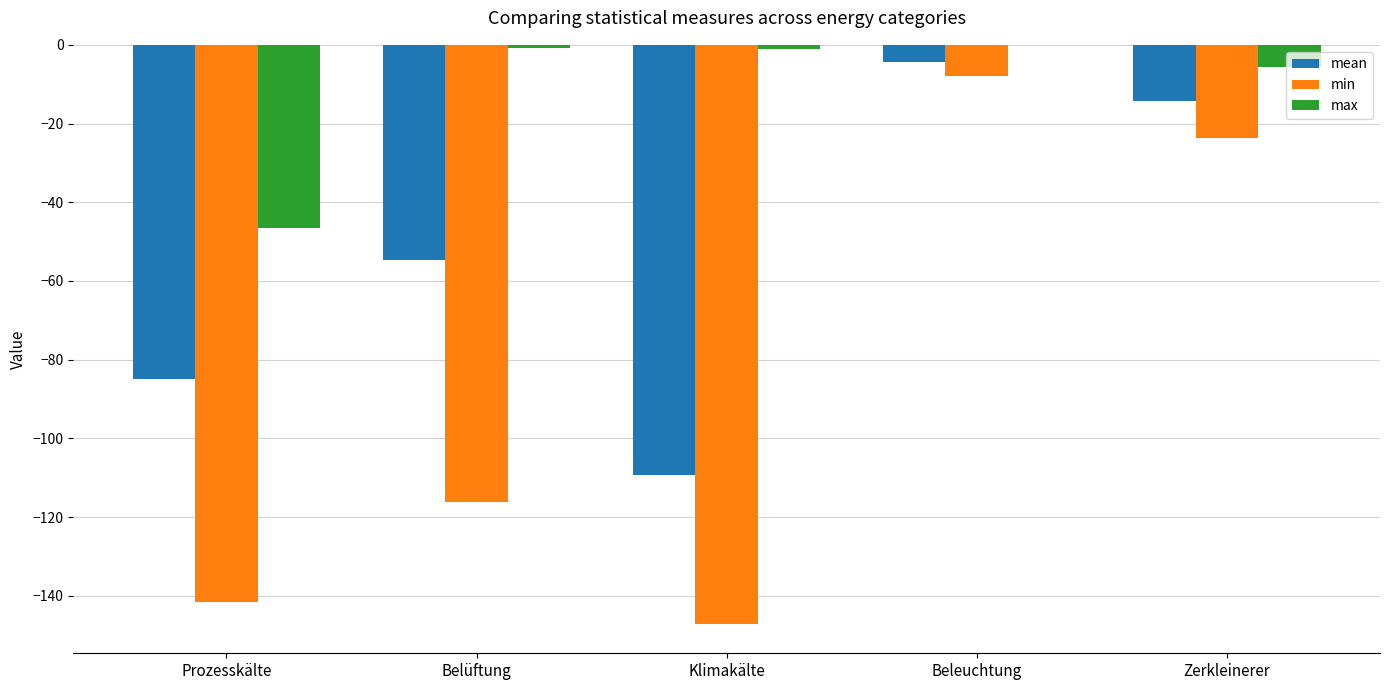

Where is mean nearest to the value -56?

Belüftung